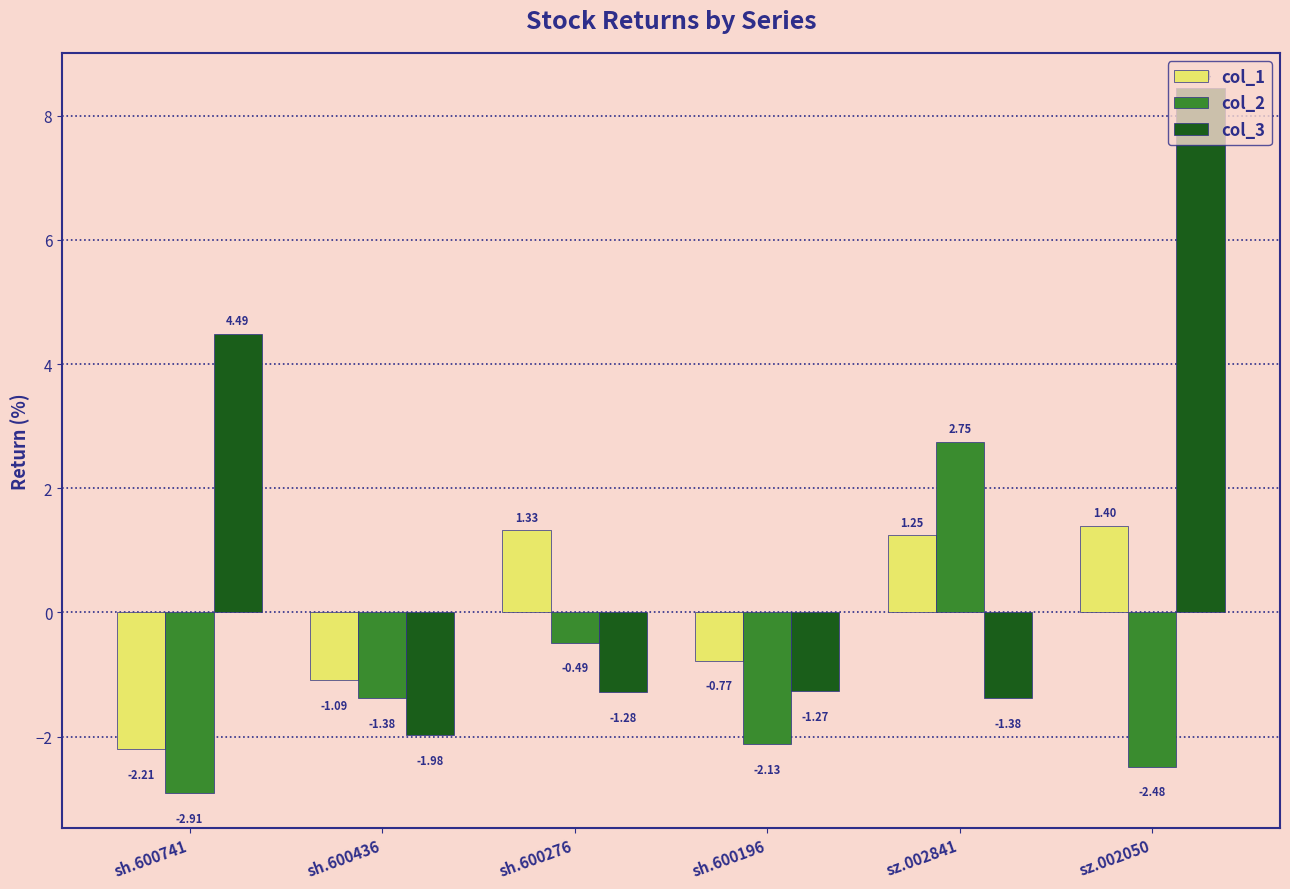

Rank the series by their maximum value, from highest to lowest.

col_3, col_2, col_1